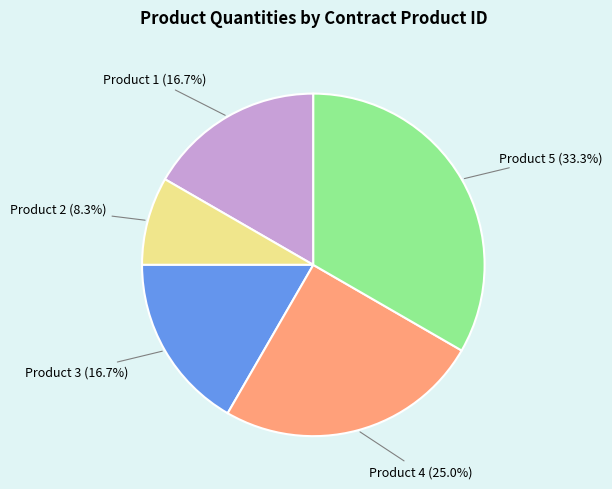

Does any single category account for the majority?

No